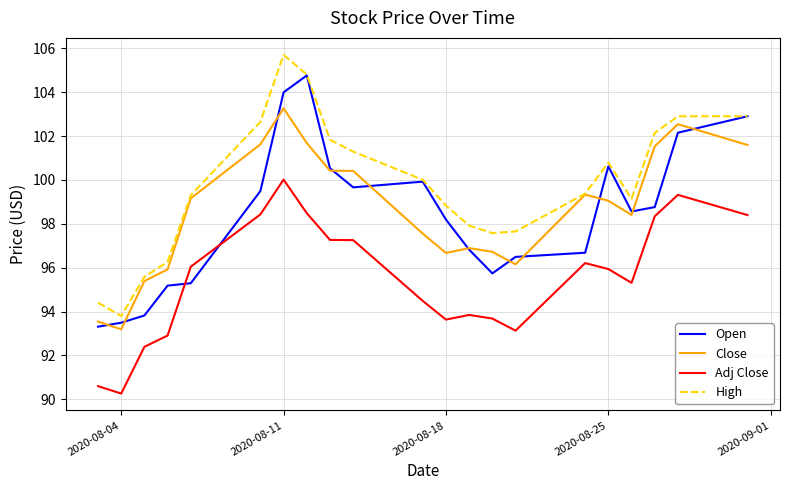

True or false: Close and Adj Close intersect in this chart.

False